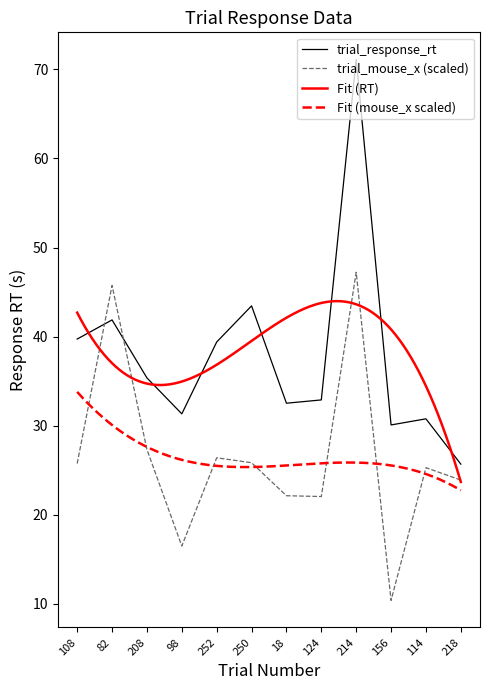

At how many categories does at least one series exceed 21?

12